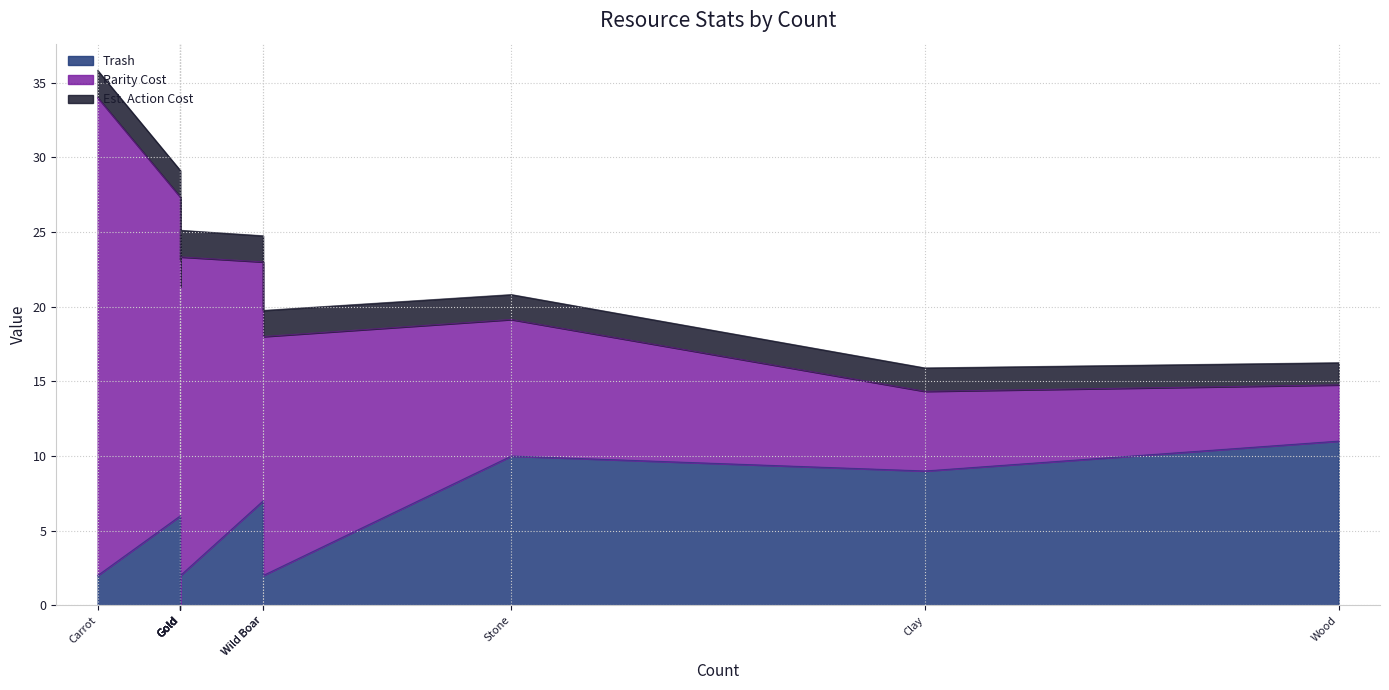

Which series changed the most between Wood and Stone?

Rarity Cost